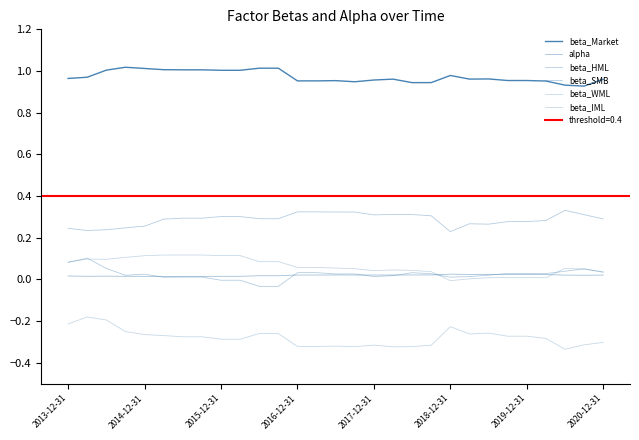

At which category is the sum across all series the highest?

2014-12-31